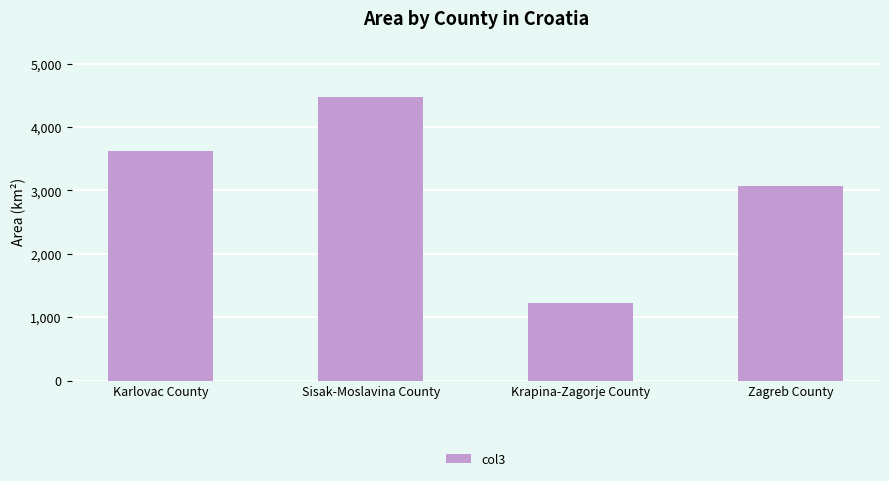

Count the number of categories in the chart.

4